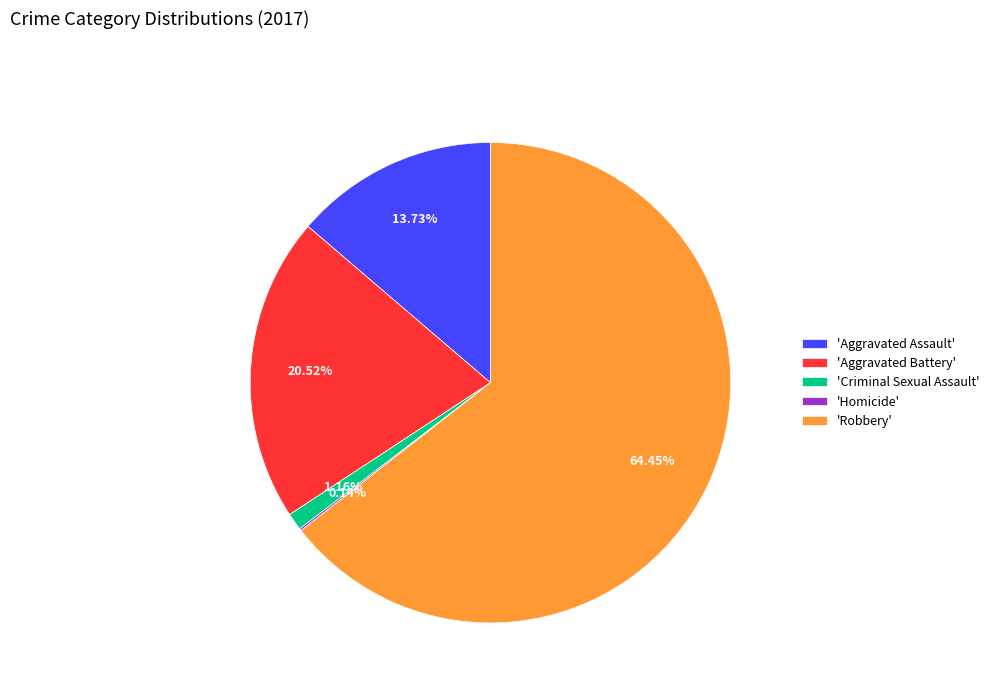

Which category accounts for the majority?

'Robbery'